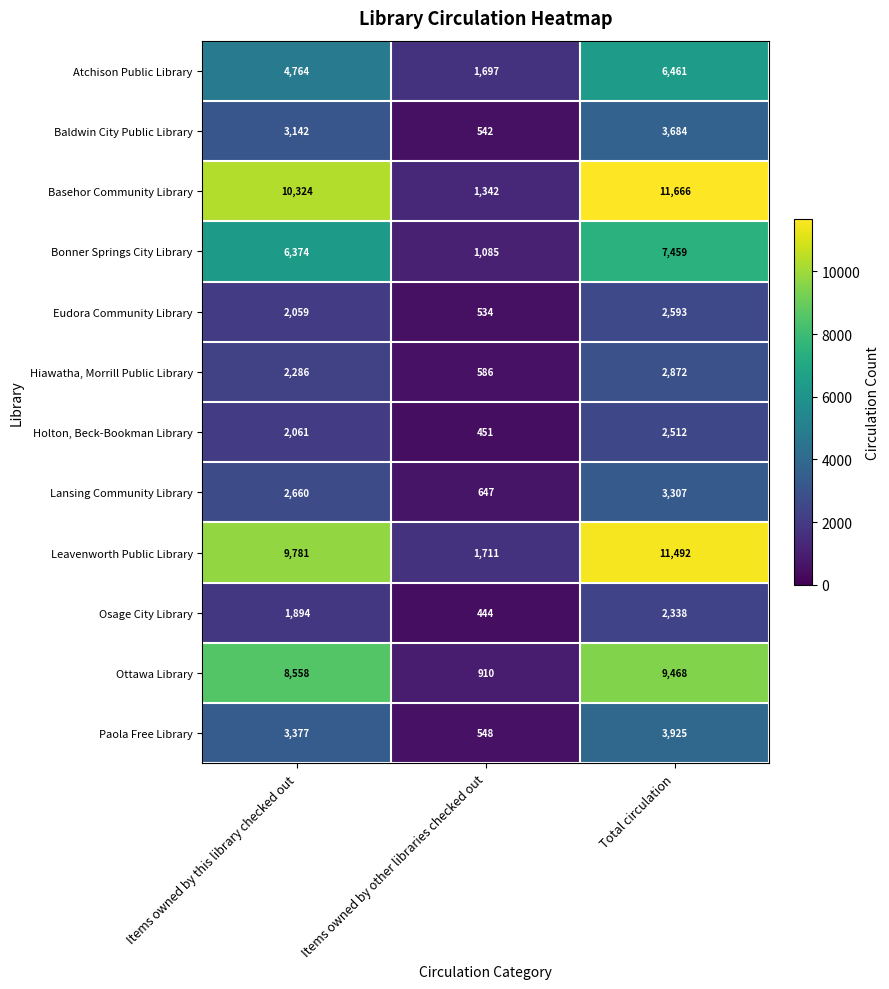

At which label does Lansing Community Library reach its minimum?

Items owned by other libraries checked out